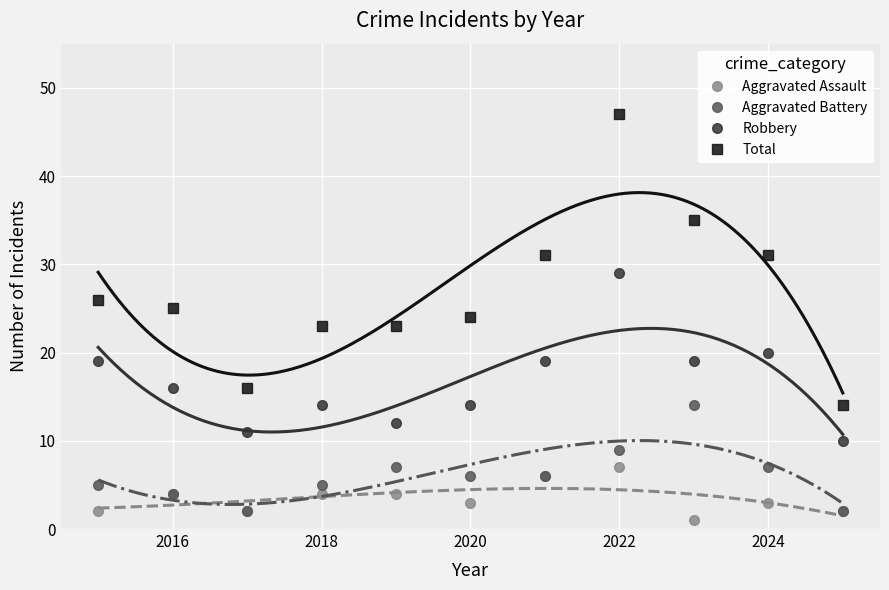

What is the approximate value of Aggravated Assault at 2020?

3